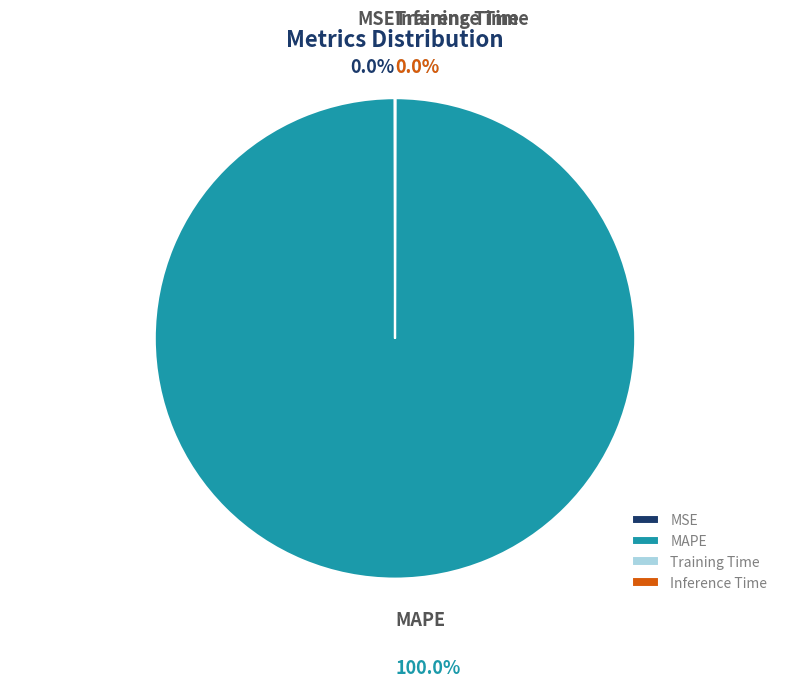

True or false: MAPE accounts for 100% of the total.

True